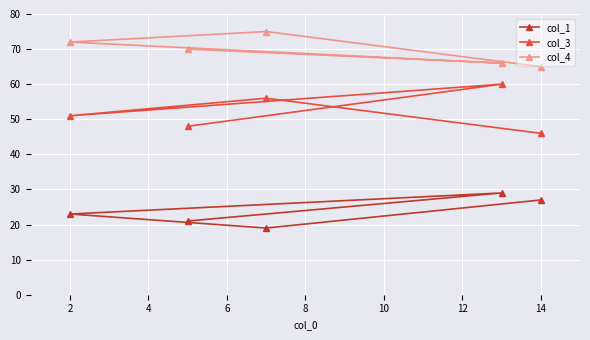

What is the average value of the col_1 series?

24